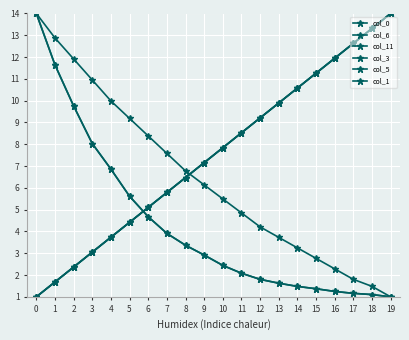

Does the chart have visible grid lines?

Yes